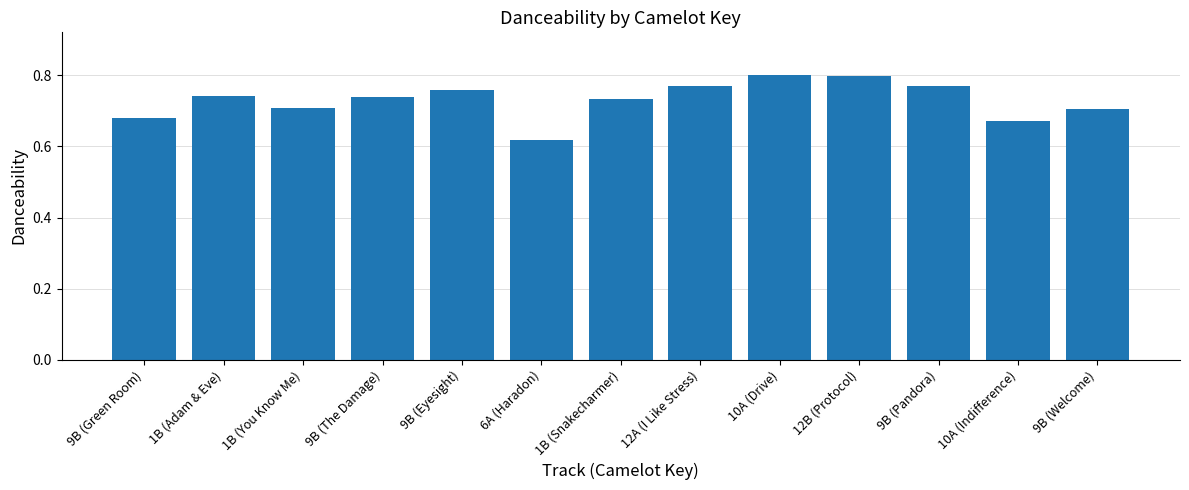

What is the difference between the second highest and second lowest values?

0.1